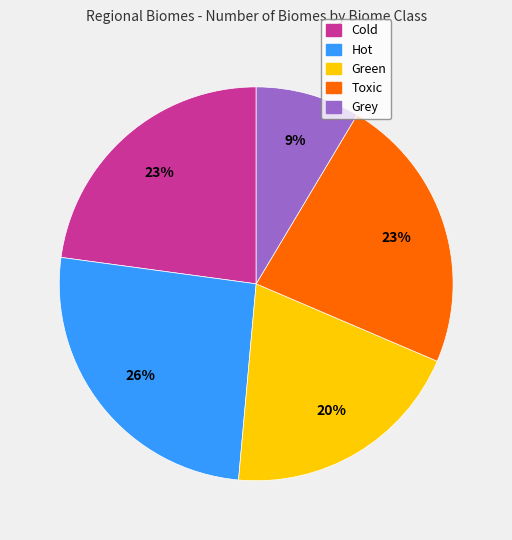

How many segments does this pie chart have?

5